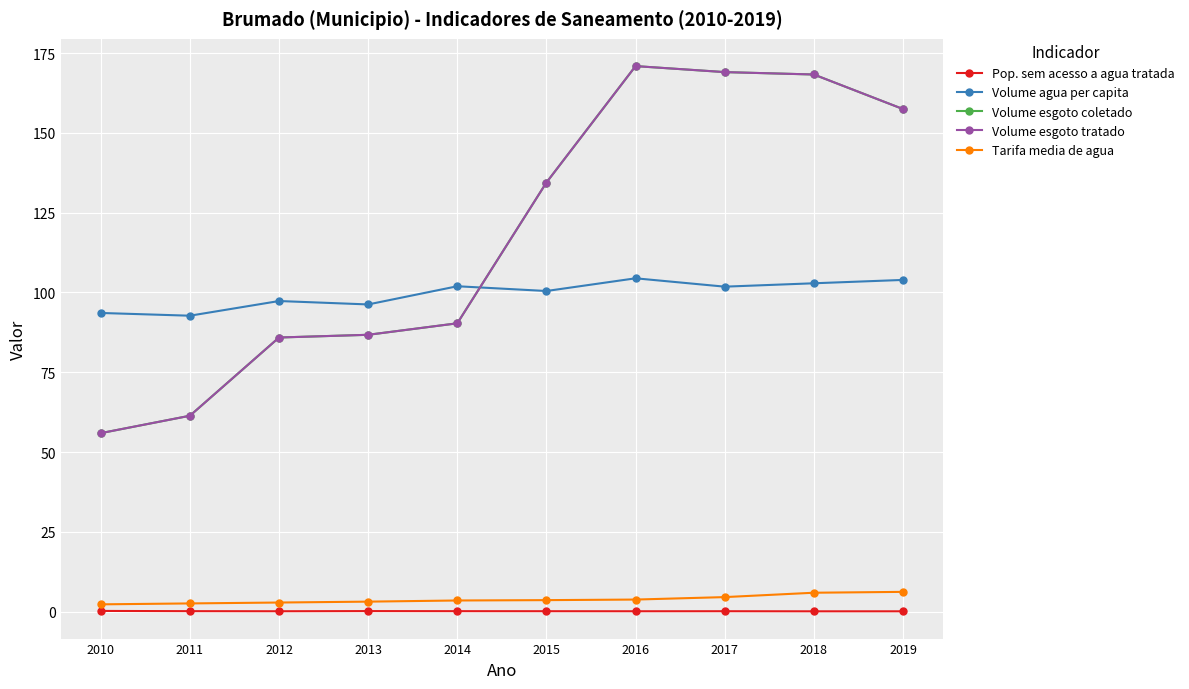

Reading left to right, extract all data points from this chart.

Pop. sem acesso a agua tratada: 0.2	0.1	0.1	0.2	0.1	0.1	0.1	0.1	0.1	0.1
Volume agua per capita: 93.6	92.7	97.3	96.2	101.9	100.4	104.4	101.8	102.9	103.9
Volume esgoto coletado: 55.9	61.4	85.9	86.7	90.3	134.4	170.9	169.0	168.3	157.4
Volume esgoto tratado: 55.9	61.4	85.9	86.7	90.3	134.4	170.9	169.0	168.3	157.4
Tarifa media de agua: 2.3	2.6	2.8	3.1	3.5	3.6	3.8	4.5	5.9	6.2